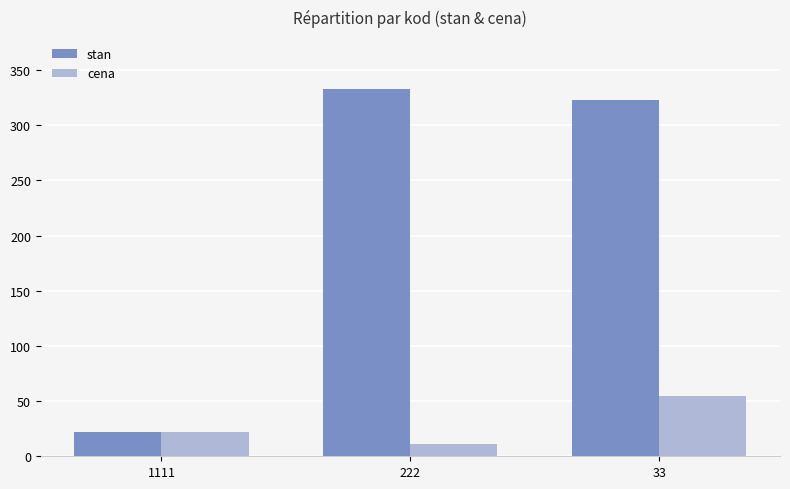

Between 1111 and 222, which series saw the biggest shift?

stan